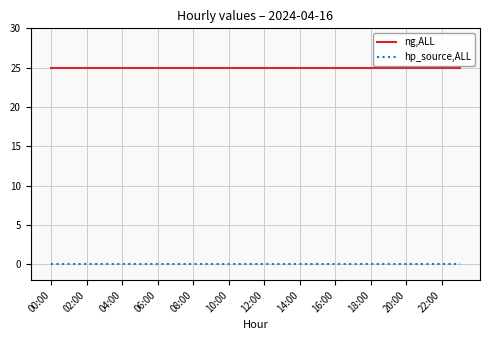

What is the maximum value for ng,ALL?

25